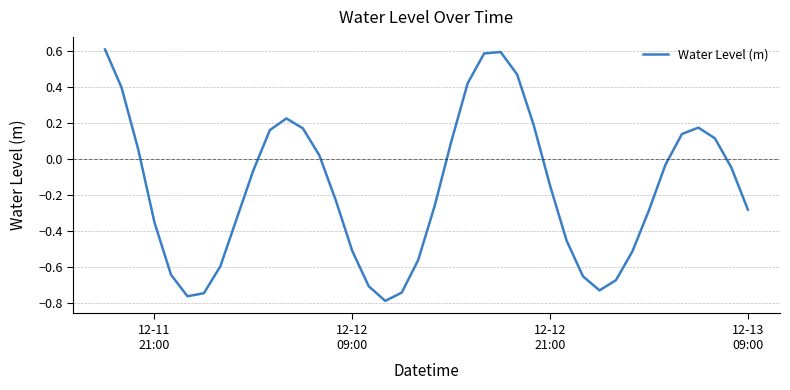

What is the maximum value shown in the chart?

0.6